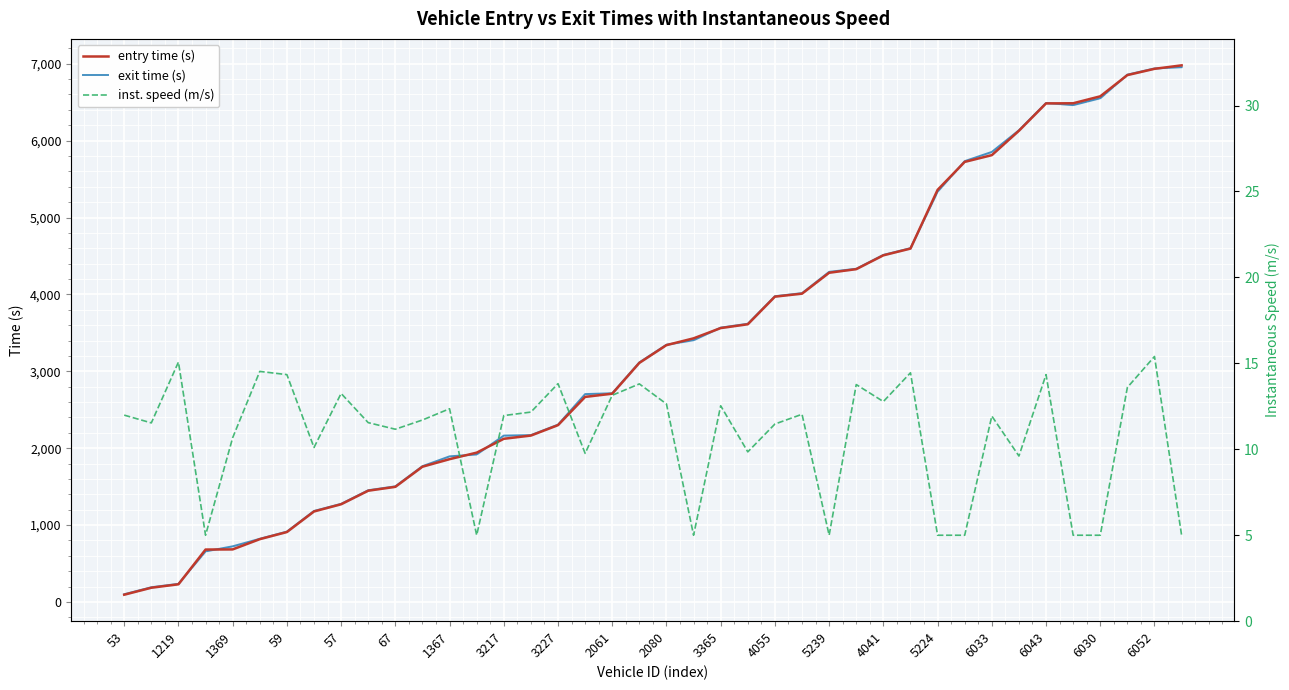

True or false: inst. speed (m/s) and entry time (s) intersect in this chart.

False